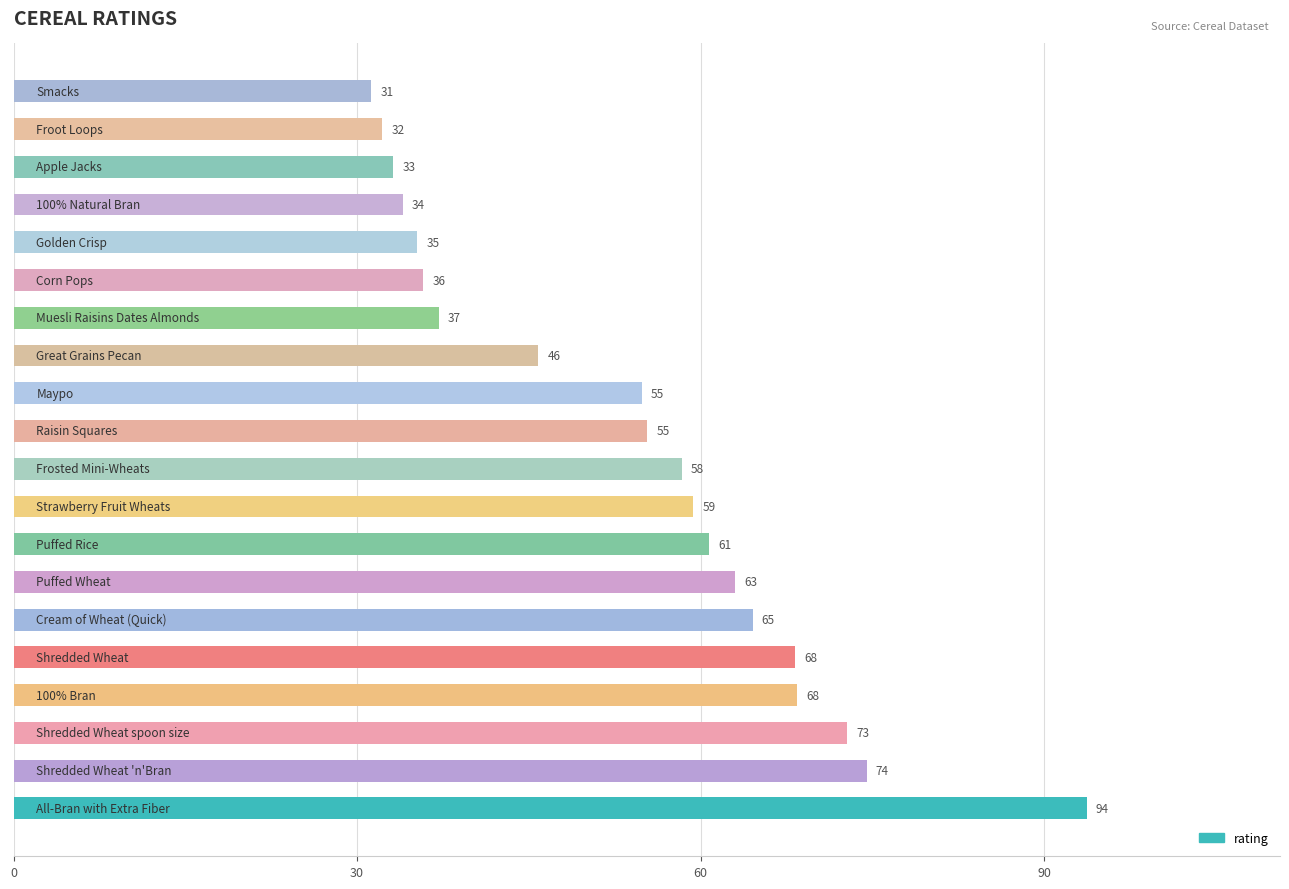

What is the maximum value shown in the chart?

93.7